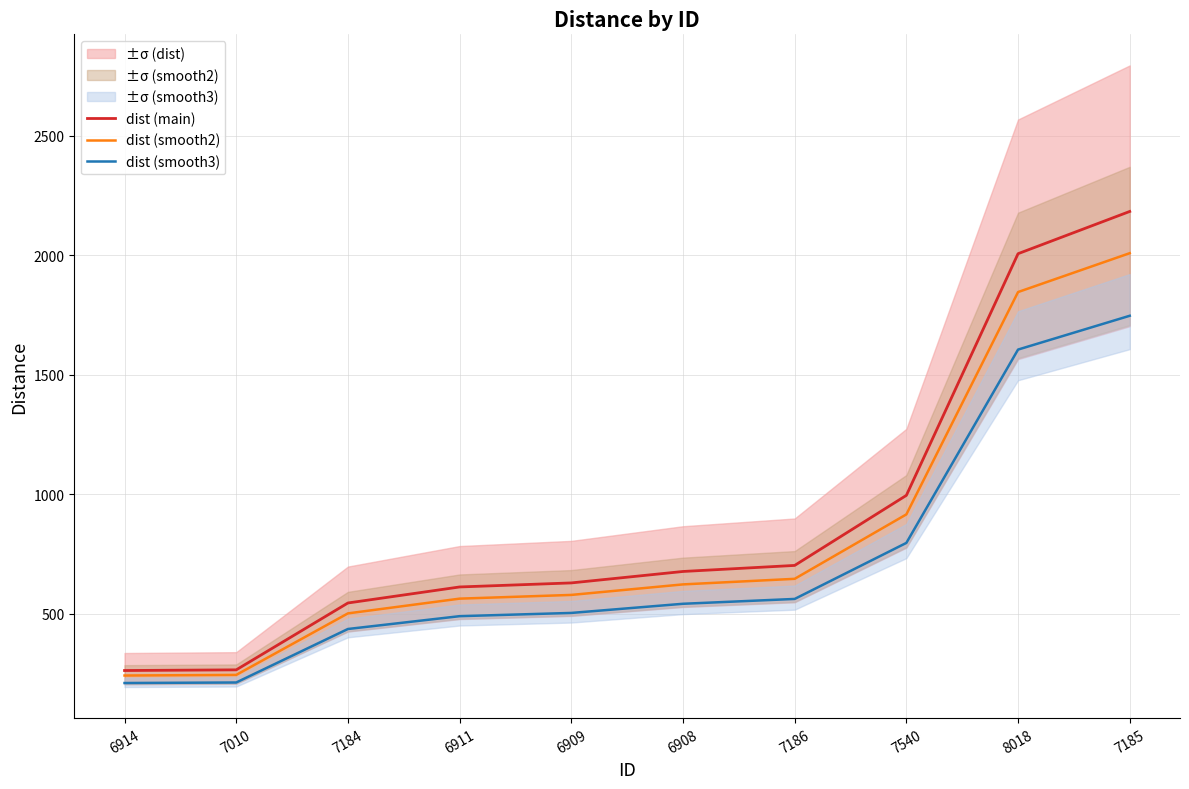

True or false: dist (smooth2) has more than 2 interior local peaks.

False